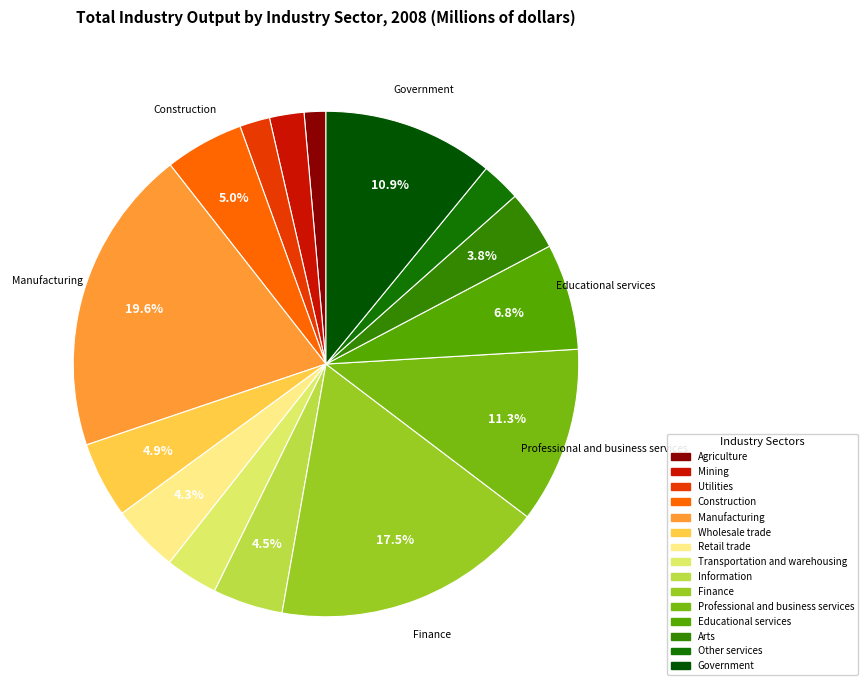

Is there any slice that represents more than half of the pie?

No